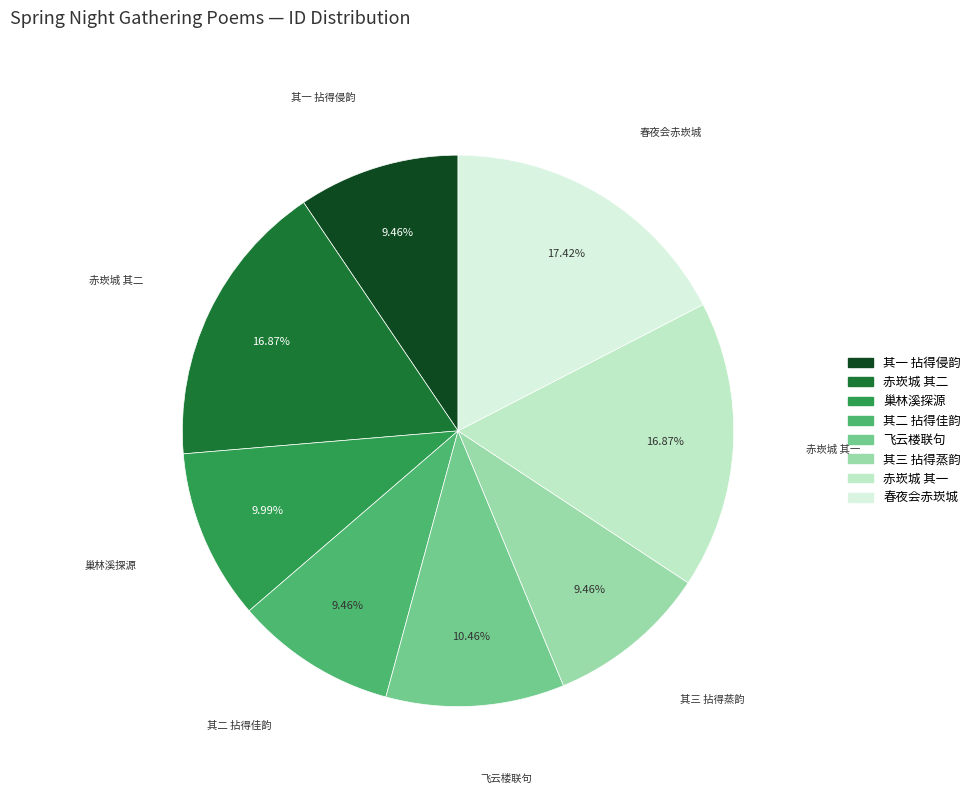

Is there a majority slice in this chart?

No